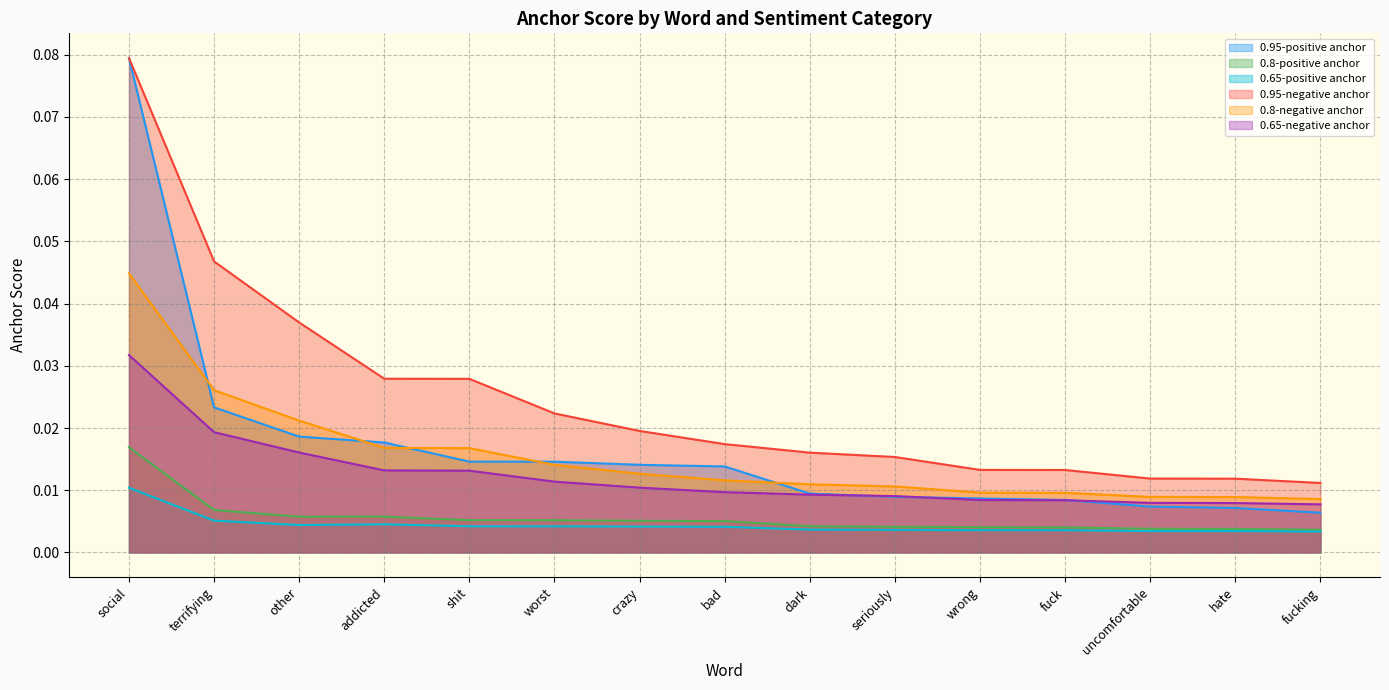

What is the label of the 9th point from the right?

crazy